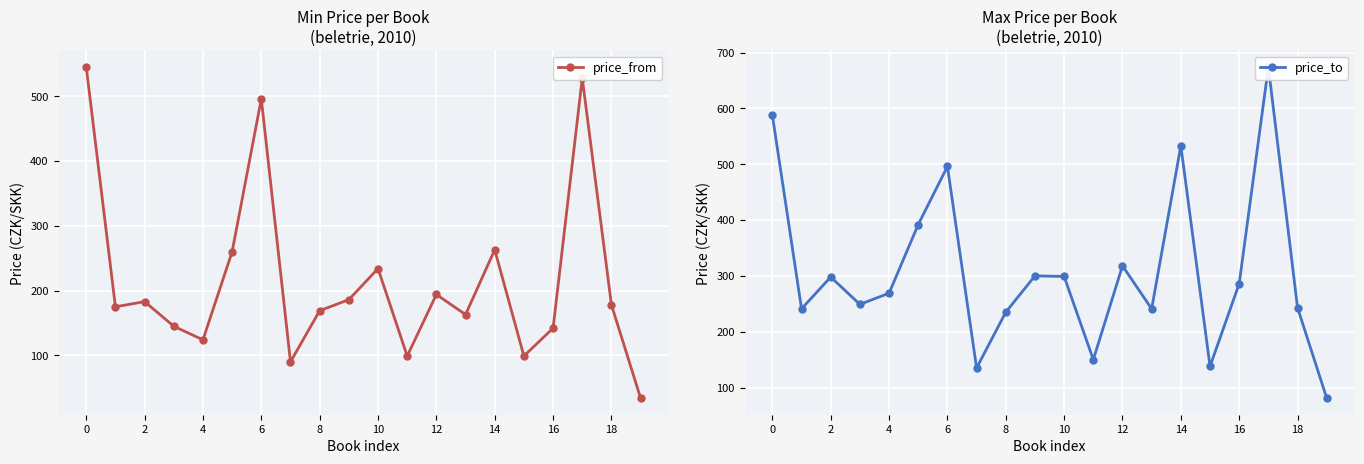

Is the value of price_to at 10 greater than the value of price_from at 18?

Yes